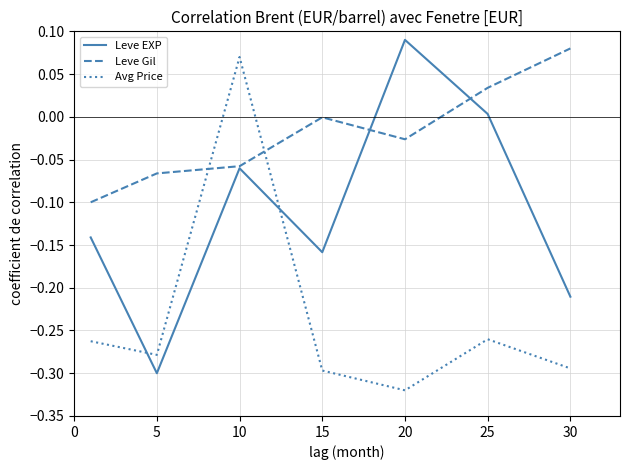

List the series in order of their overall mean, lowest first.

Avg Price, Leve EXP, Leve Gil